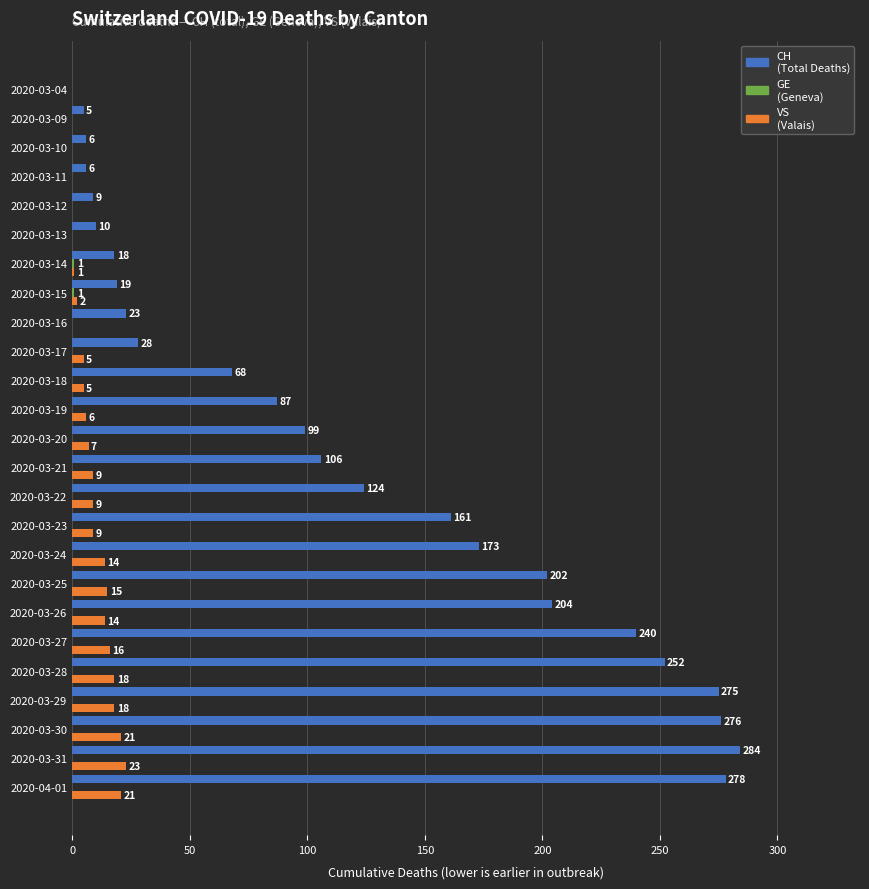

What is the maximum value shown in the chart?

284